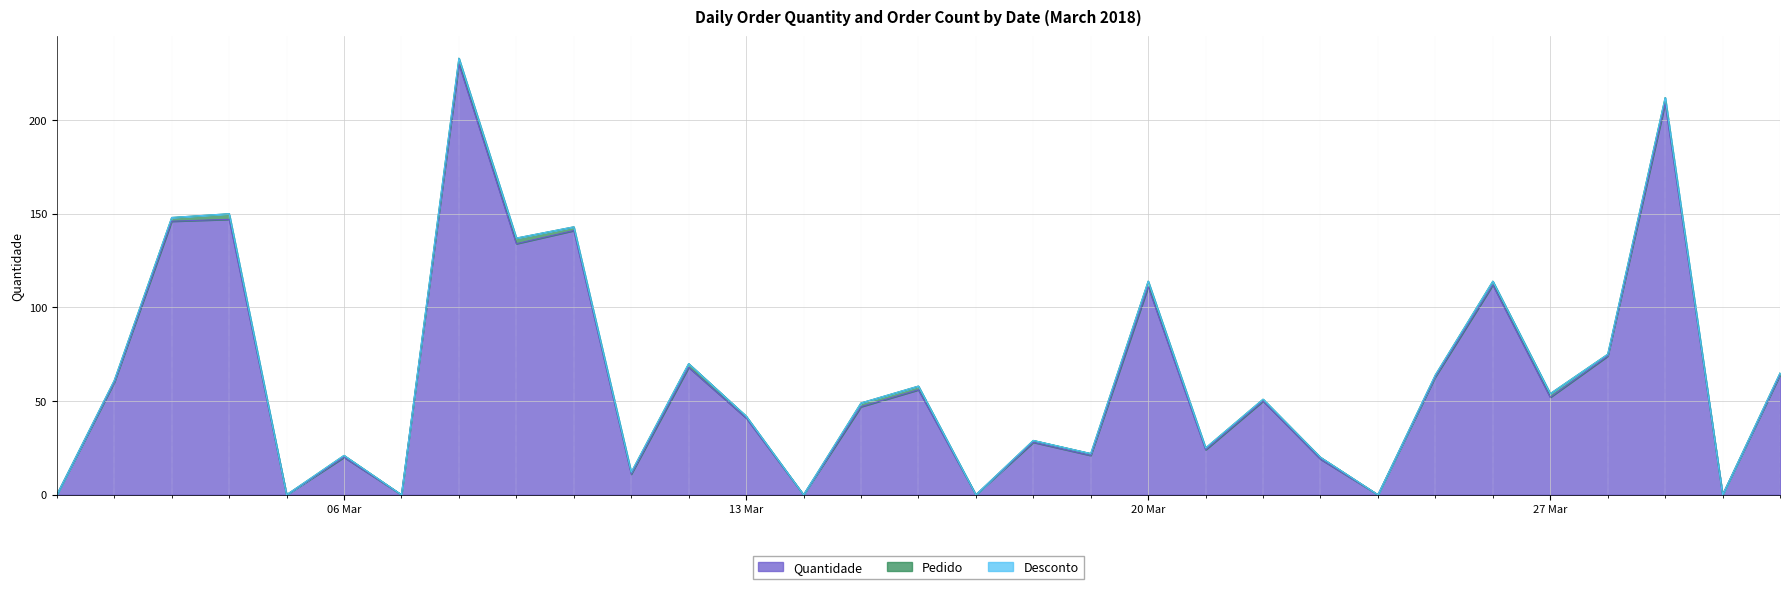

At which category is the sum across all series the highest?

2018-03-08